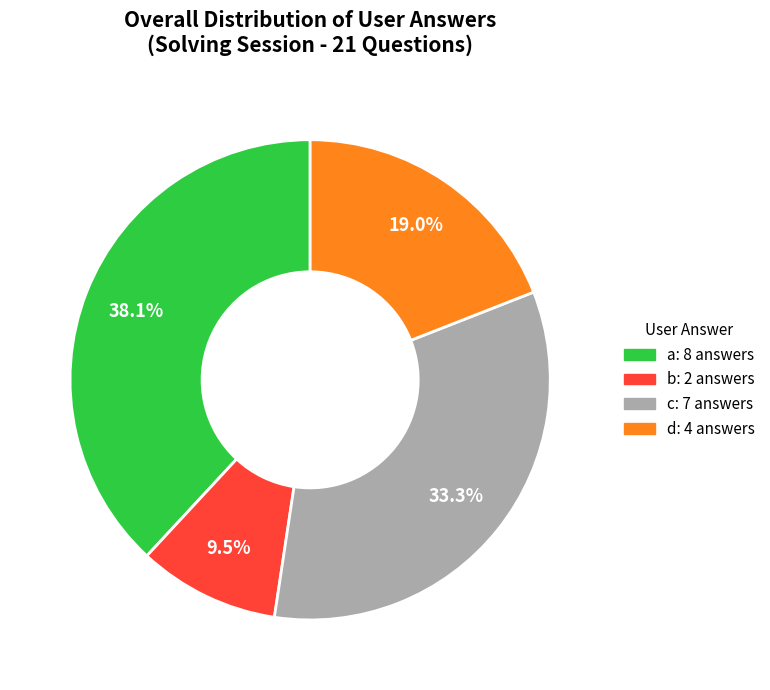

To the nearest percent, what percentage of the pie is a?

38%